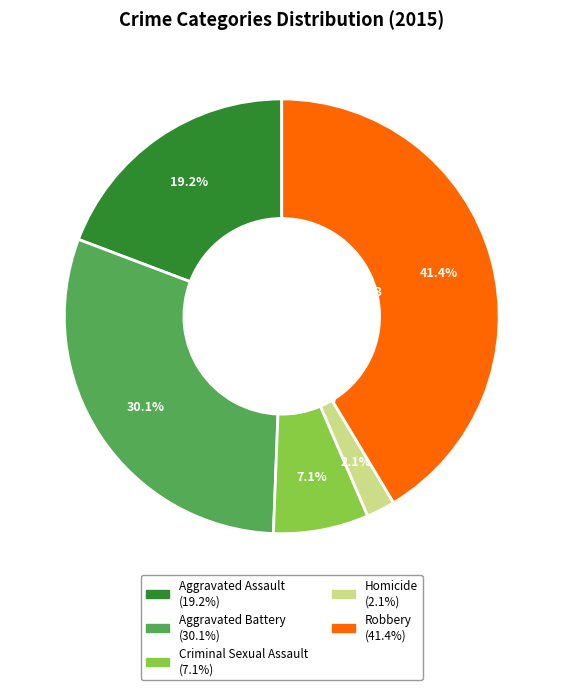

Which has a higher value, Criminal Sexual Assault or Robbery?

Robbery